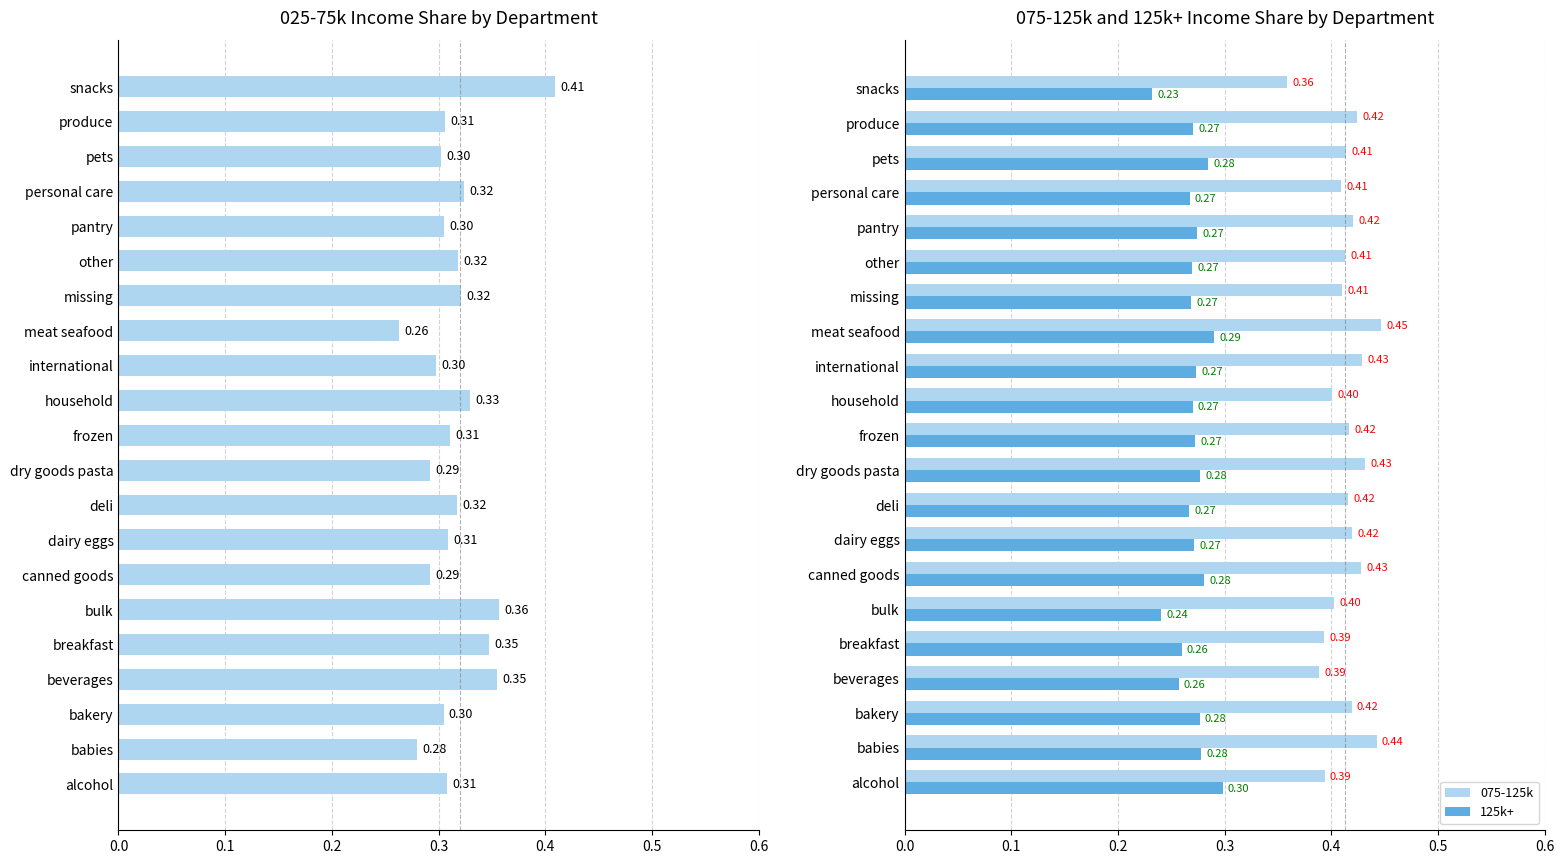

At which label does 075-125k reach its peak?

meat seafood